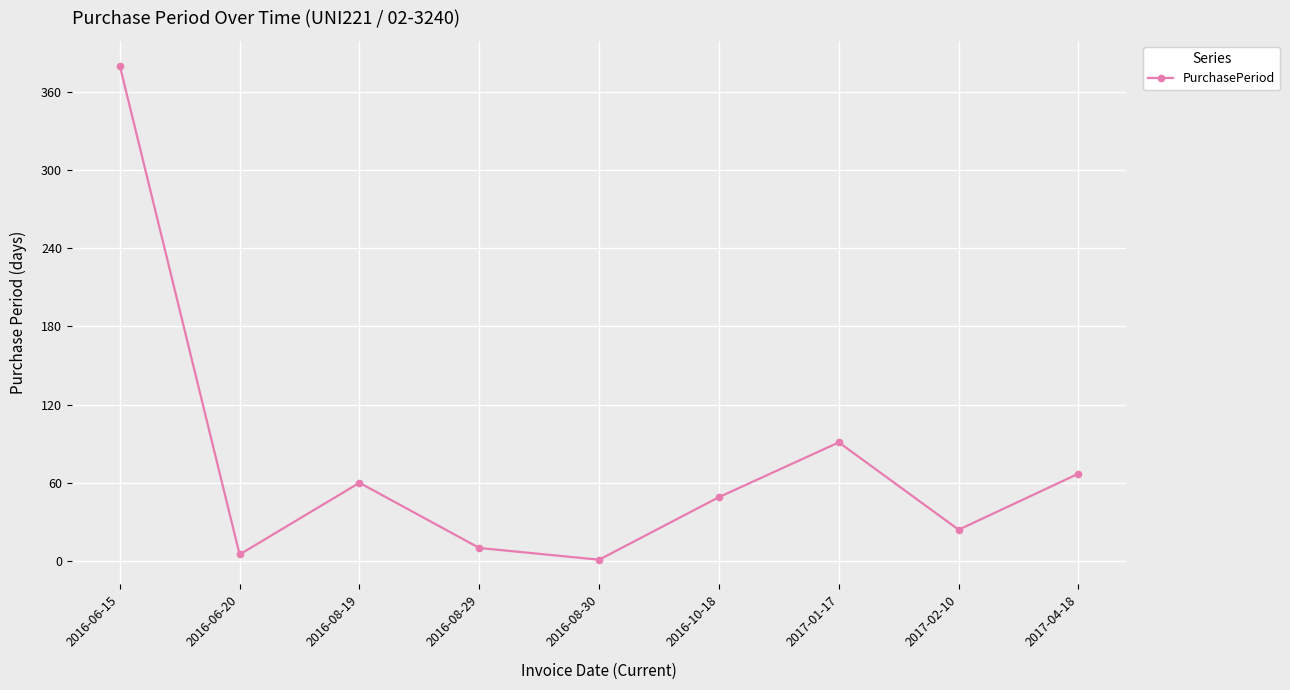

List the labels in order of value, smallest first.

2016-08-30, 2016-06-20, 2016-08-29, 2017-02-10, 2016-10-18, 2016-08-19, 2017-04-18, 2017-01-17, 2016-06-15